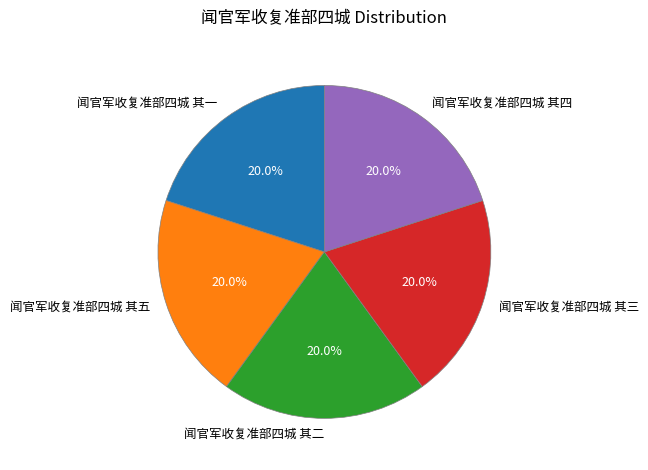

What percentage is the 闻官军收复准部四城 其五 slice, to the nearest percent?

20%